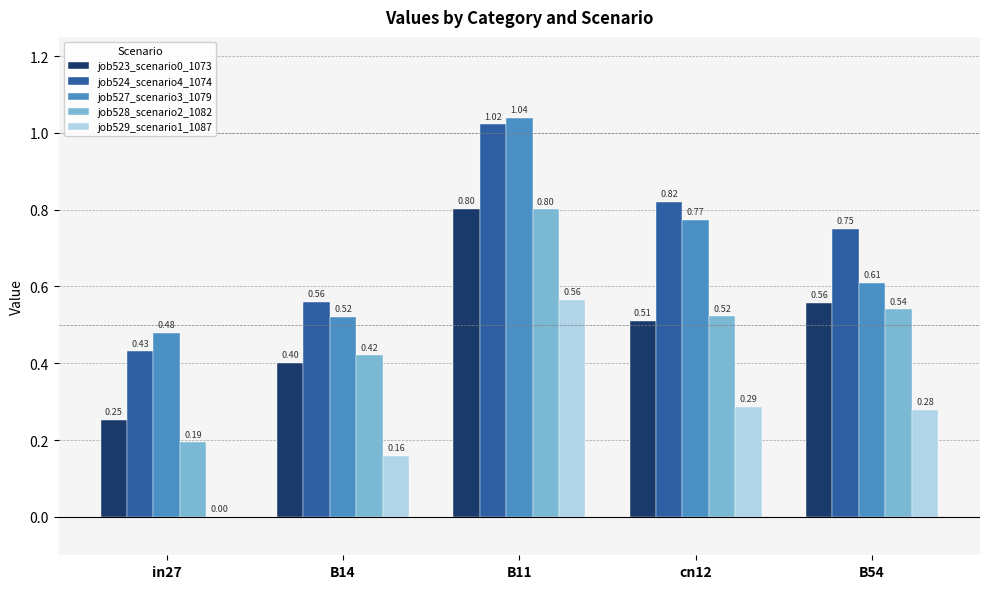

Which series changed the most between in27 and B11?

job528_scenario2_1082